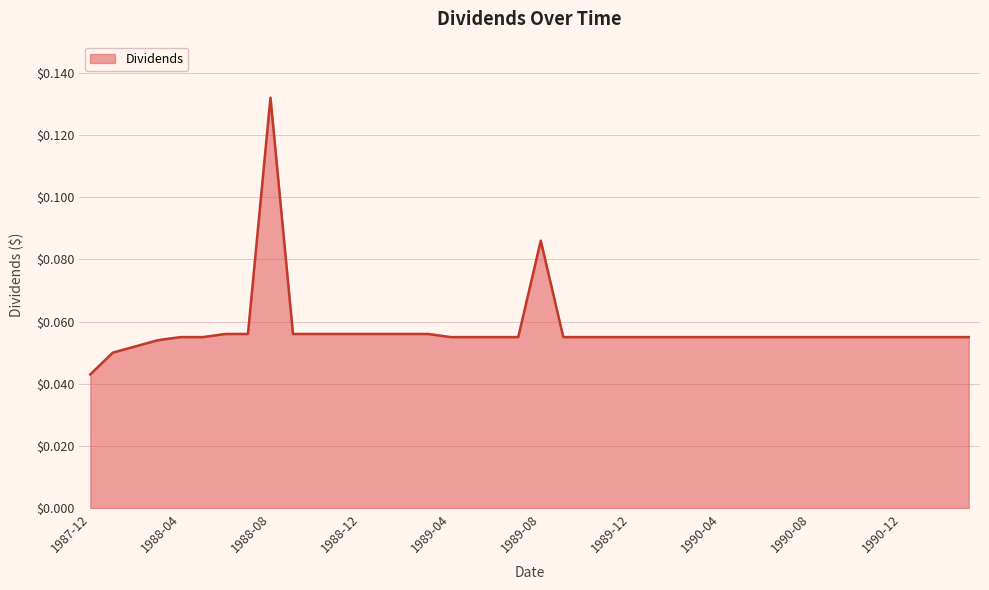

How many distinct data groups are displayed?

1